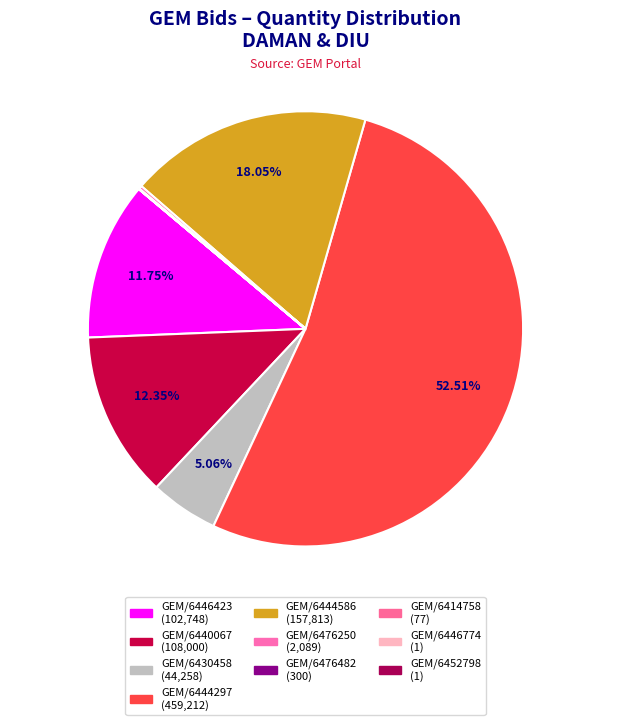

Count the number of slices in the pie.

10